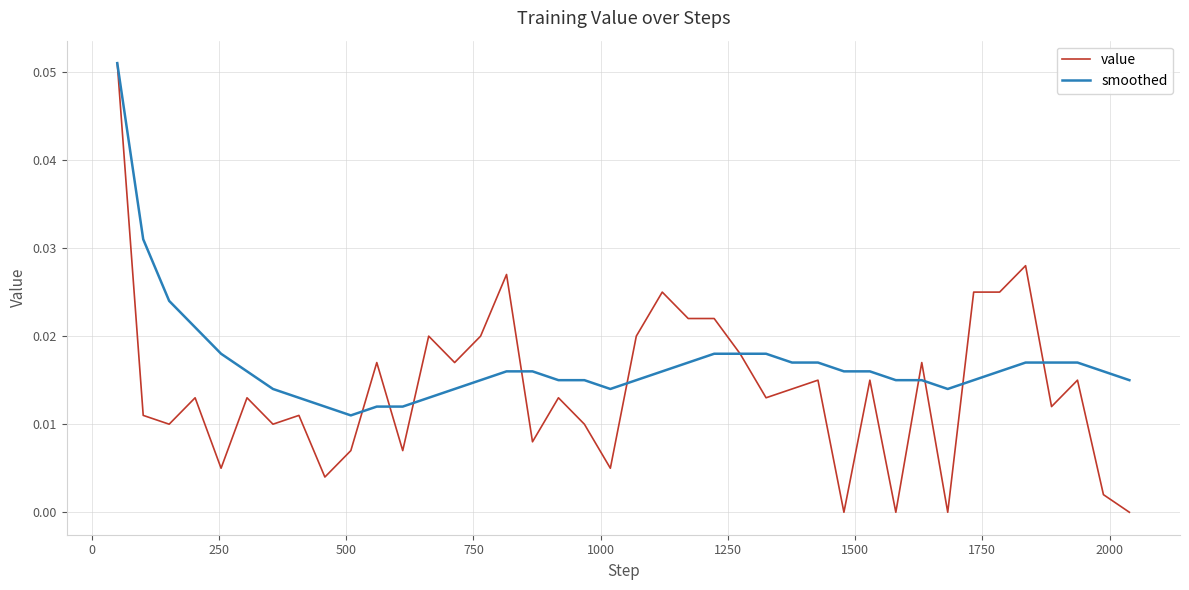

Which series has the largest total across all categories?

smoothed